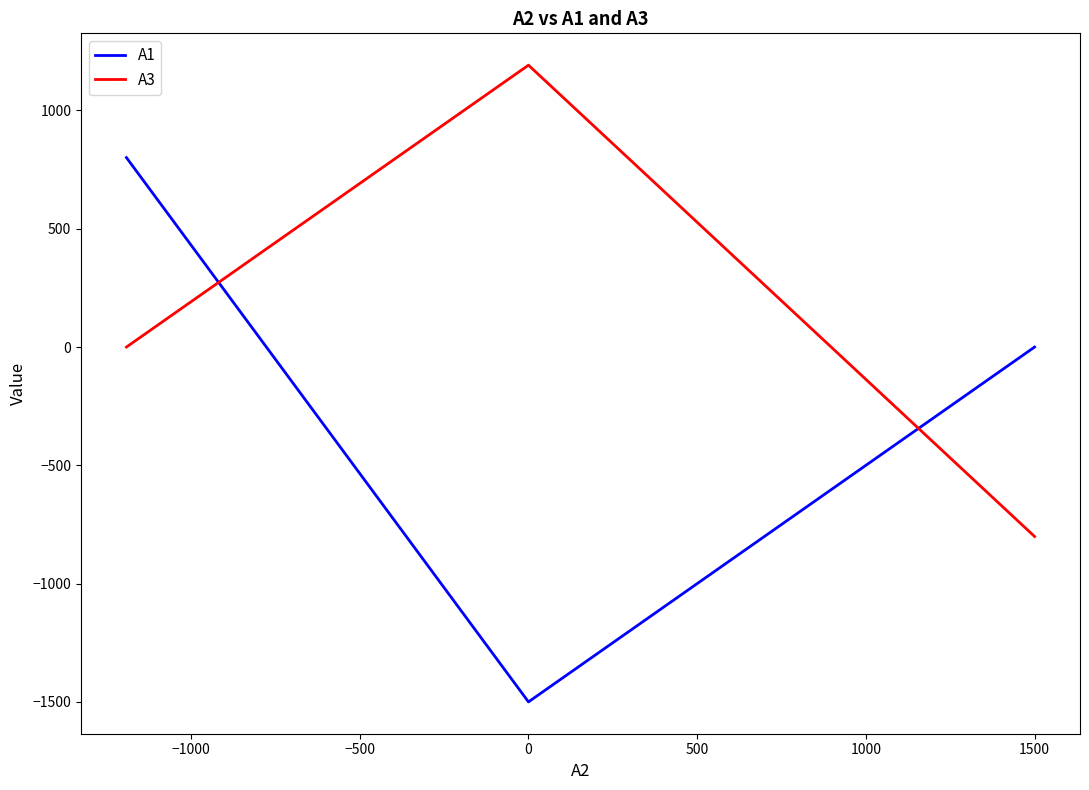

What are all the series names shown in the legend?

A1, A3